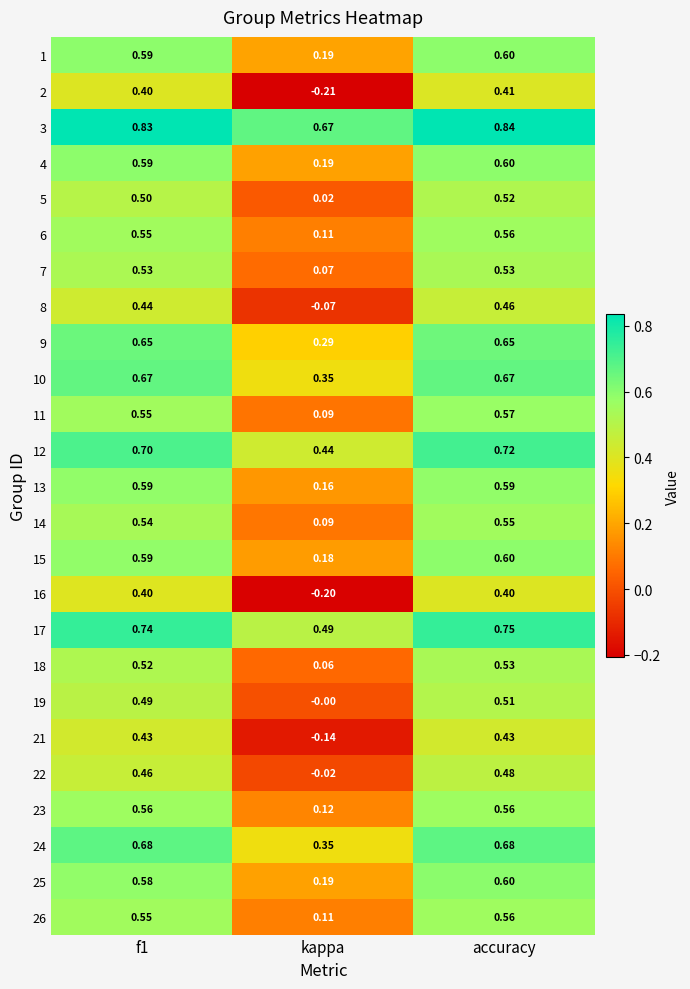

Which category has the highest value across all series?

accuracy